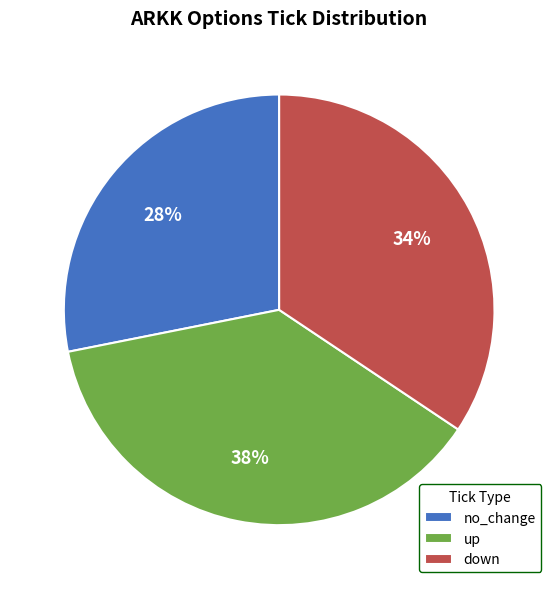

The up slice represents 49% of the pie. True or false?

False